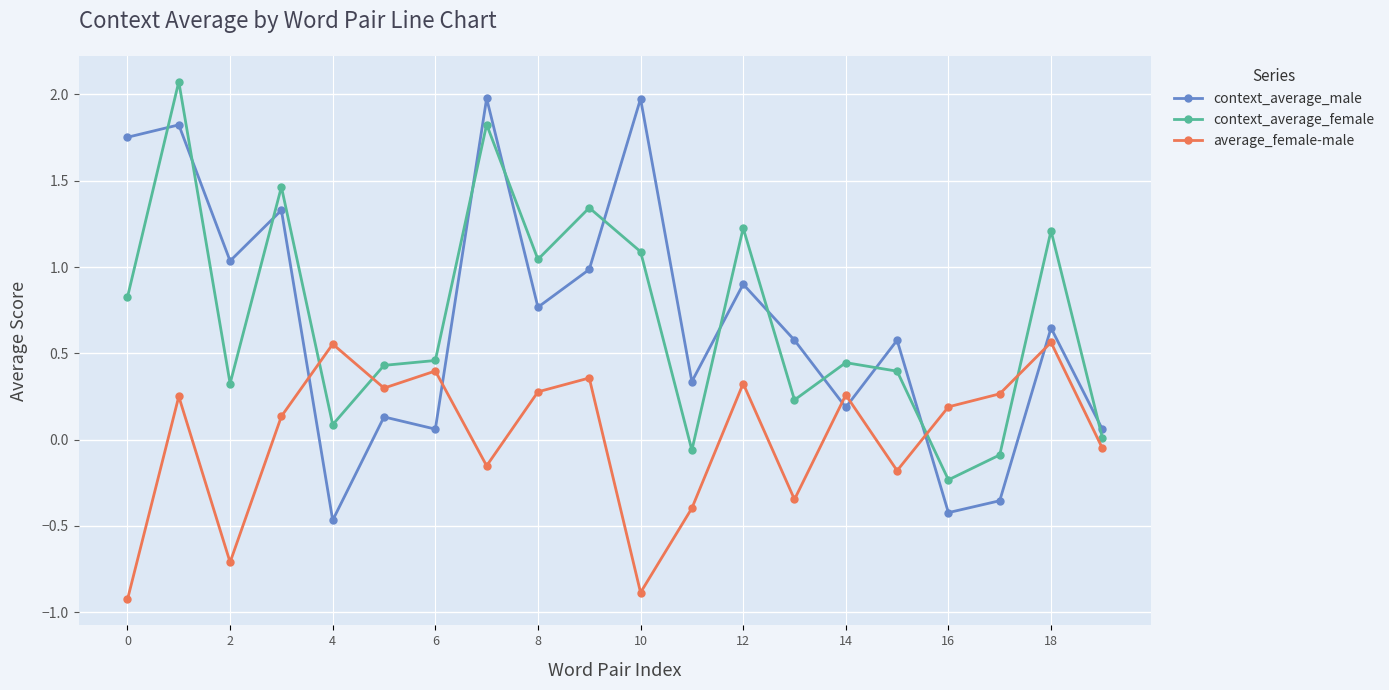

How many series are shown in this chart?

3